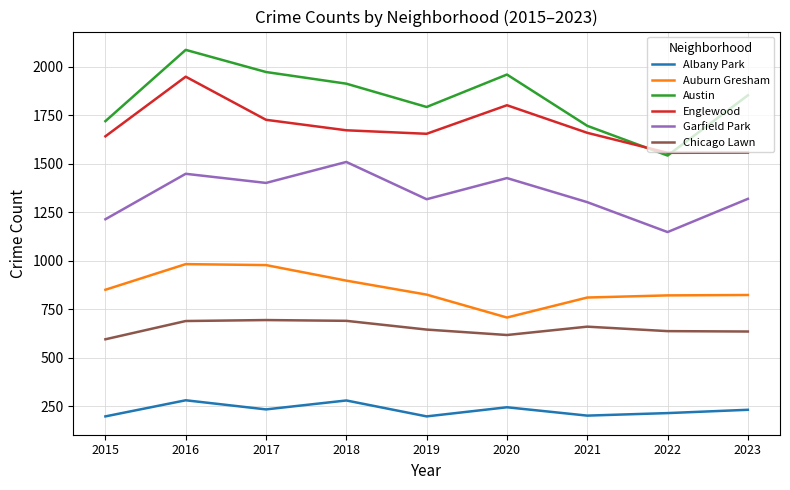

List the series in order of their peak value, lowest first.

Albany Park, Chicago Lawn, Auburn Gresham, Garfield Park, Englewood, Austin